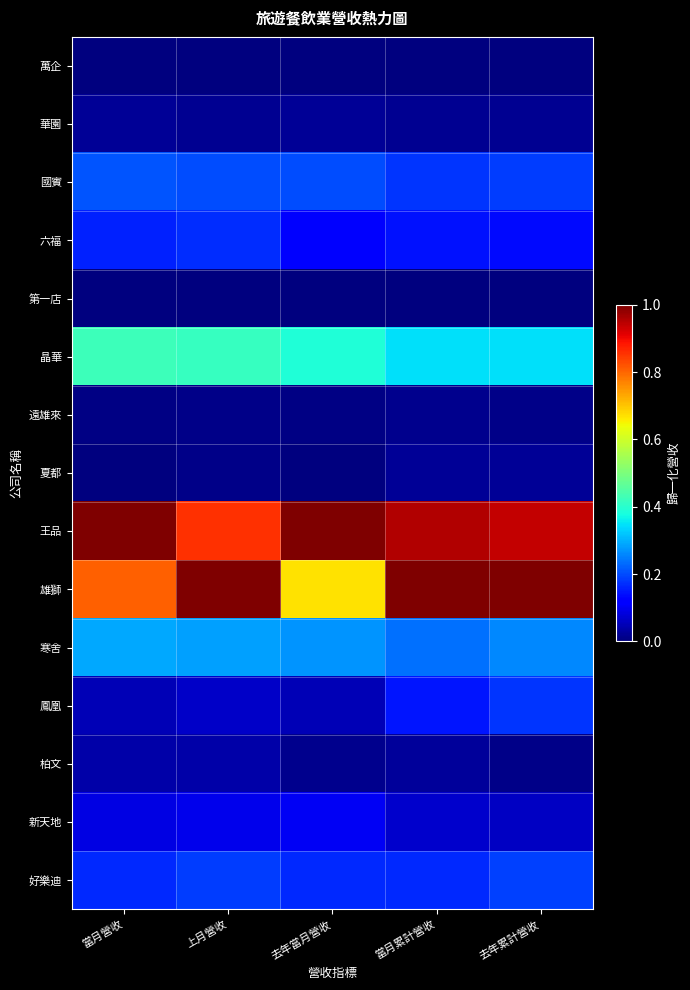

Between 上月營收 and 去年累計營收, which series saw the biggest shift?

鳳凰